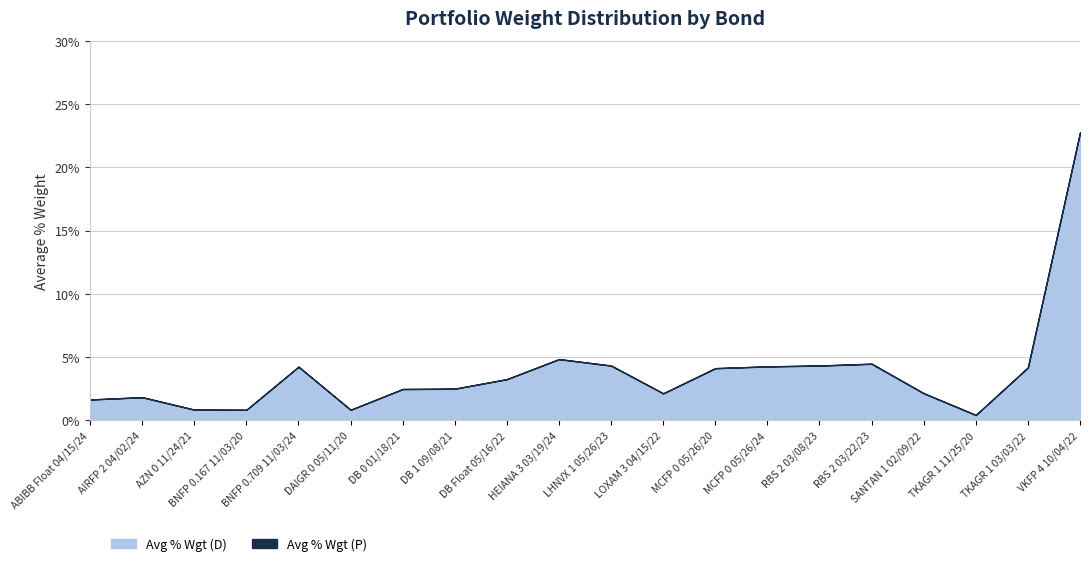

Where does the Avg % Wgt (P) series first go above 3?

BNFP 0.709 11/03/24